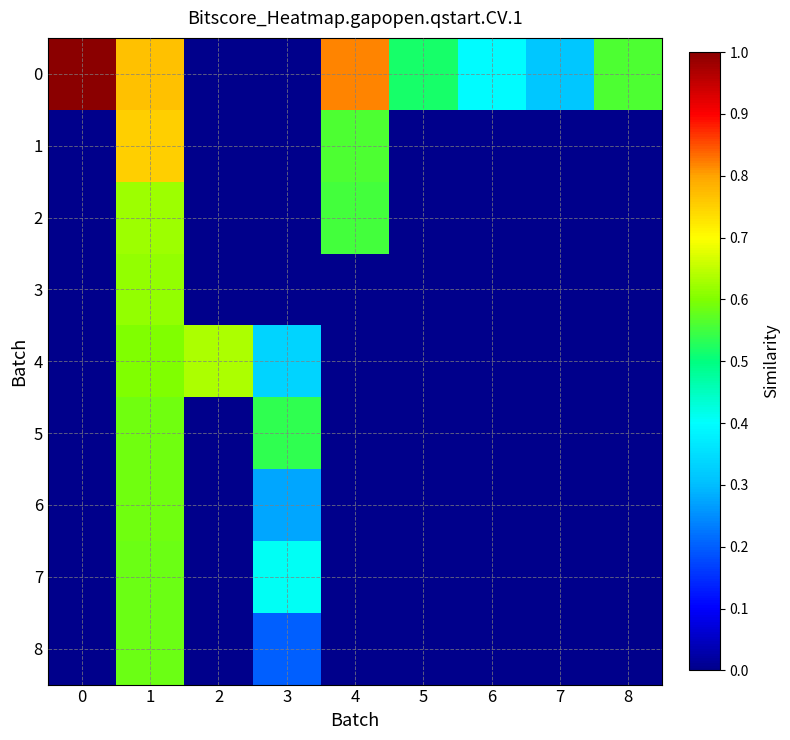

Count the number of categories in the chart.

9